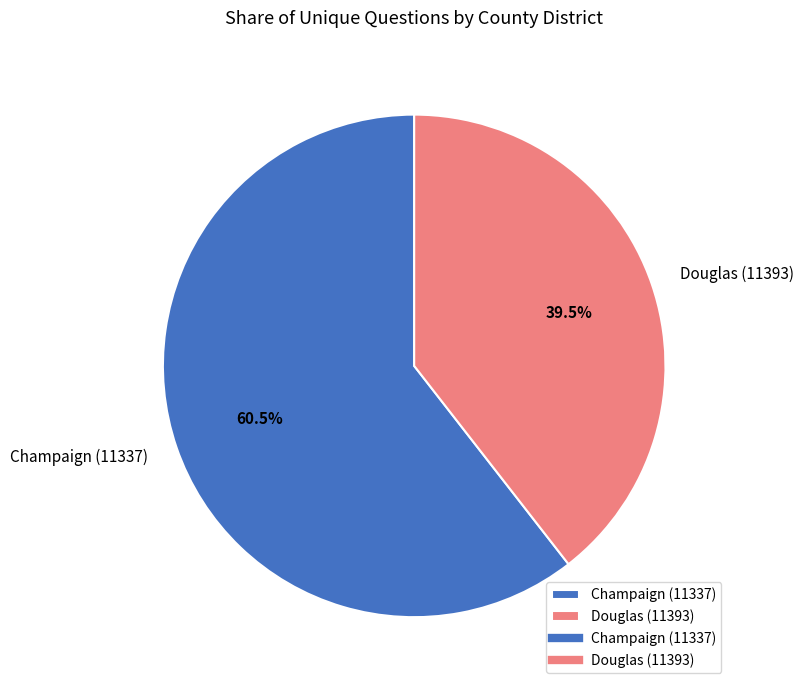

To the nearest percent, what is the difference between the Douglas (11393) and Champaign (11337) slice percentages?

21%